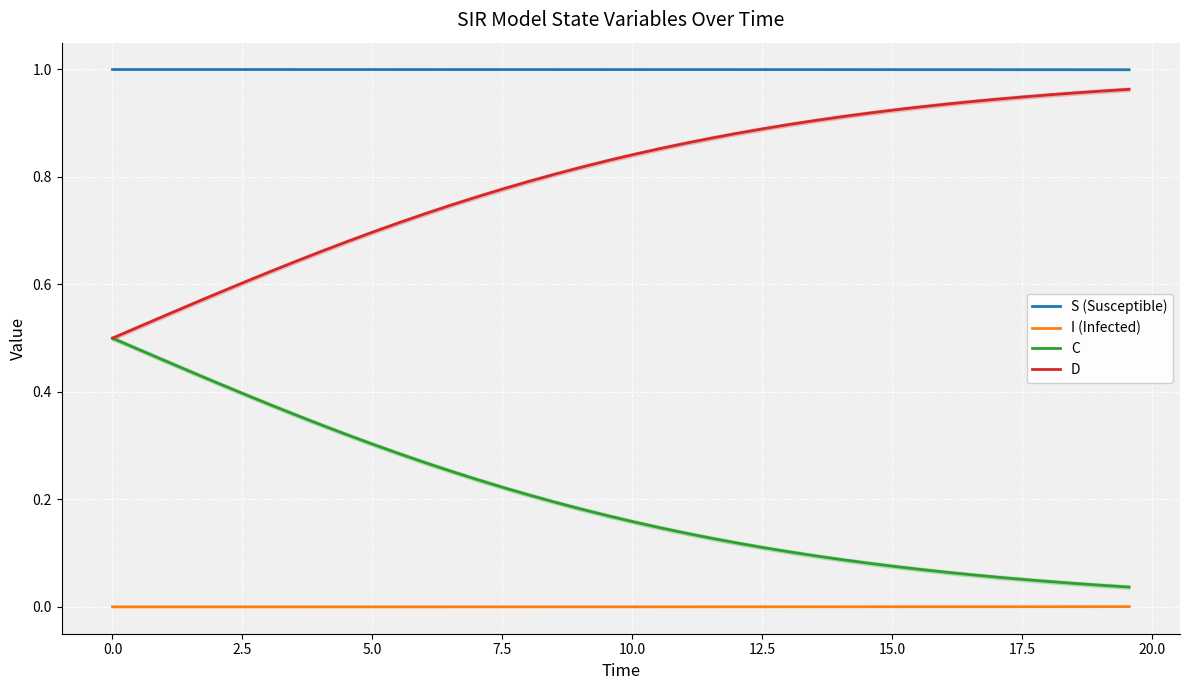

Rank the series by their maximum value, from highest to lowest.

S (Susceptible), D, C, I (Infected)